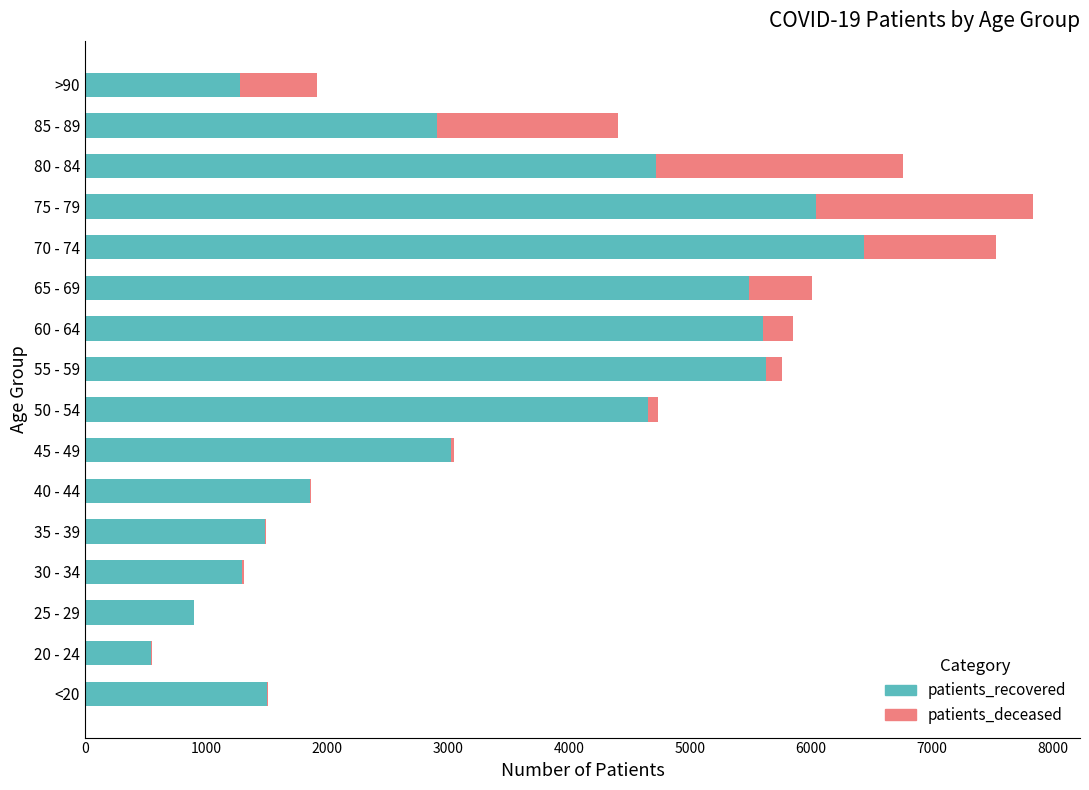

Which category has the highest value in the patients_recovered series?

70 - 74